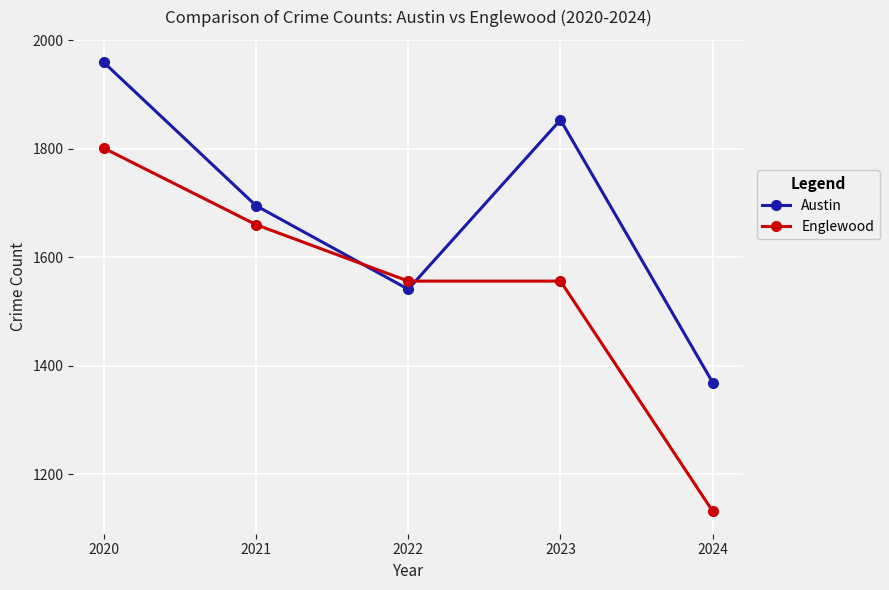

Reading right to left, list all the values displayed in this chart.

Austin: 2024=1369	2023=1853	2022=1541	2021=1695	2020=1959
Englewood: 2024=1132	2023=1556	2022=1556	2021=1660	2020=1801